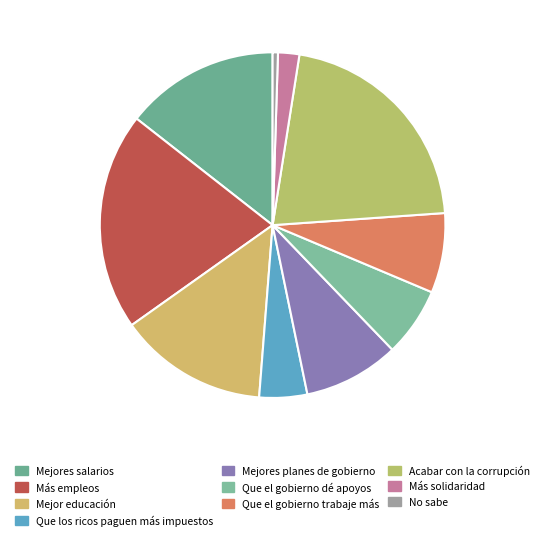

To the nearest percent, what percentage of the pie is Acabar con la corrupción?

21%